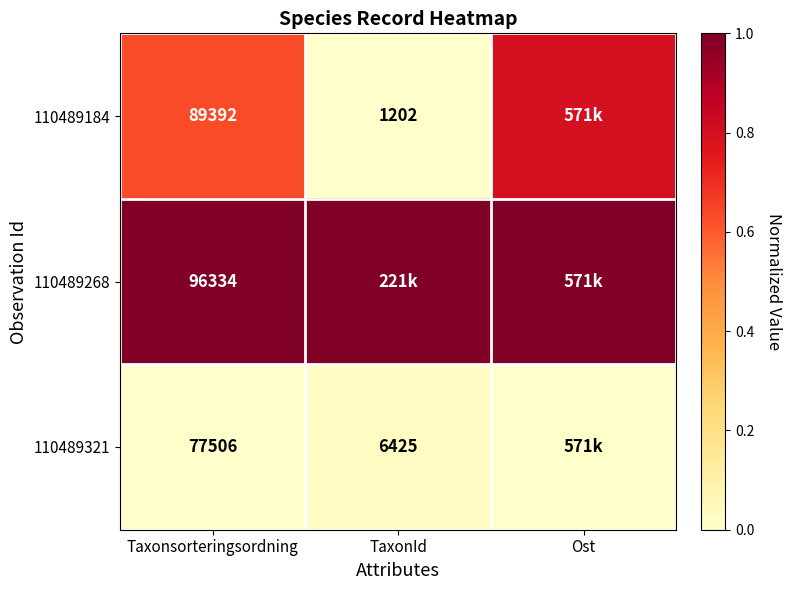

What is the difference between the 110489321 values at Taxonsorteringsordning and TaxonId?

71081.0